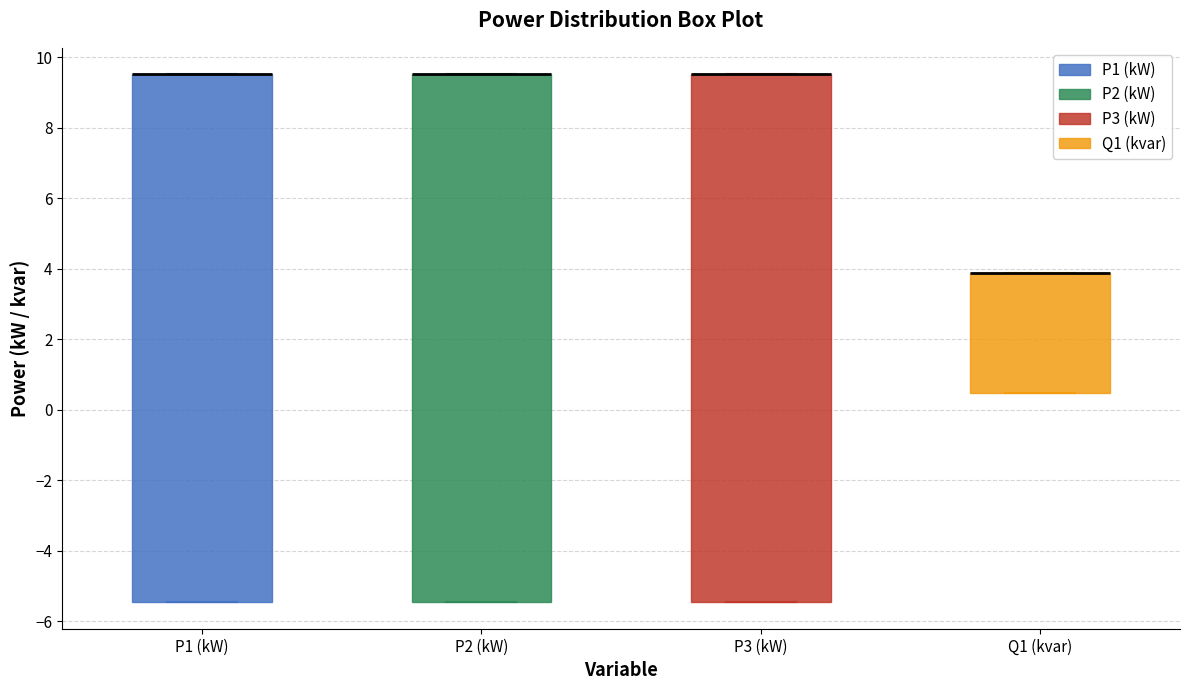

Where is the lower edge of the box for P1 (kW) on the y-axis? The values are not printed on the chart, so give them approximately, as read against the axis.

-5.4